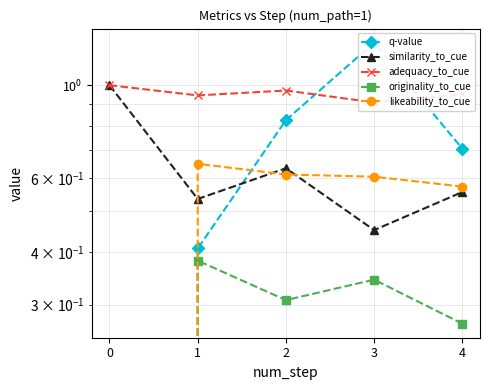

Is this an area chart (filled region under the line)?

No